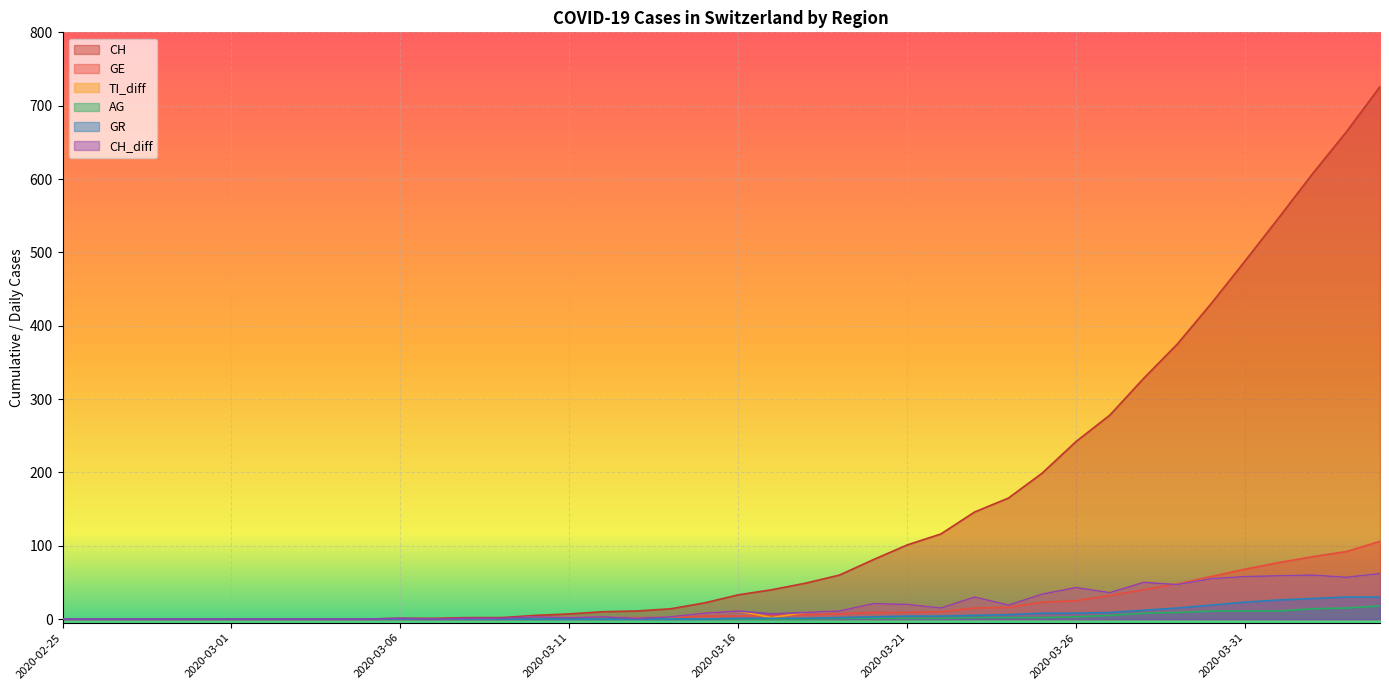

Which label corresponds to the largest value in the chart?

2020-04-04